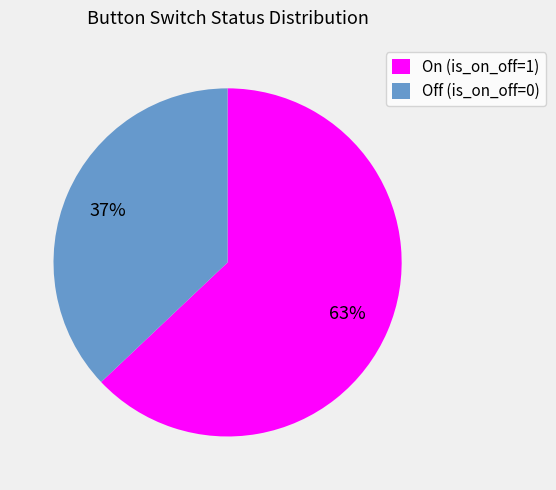

What percentage is the On (is_on_off=1) slice, to the nearest percent?

63%